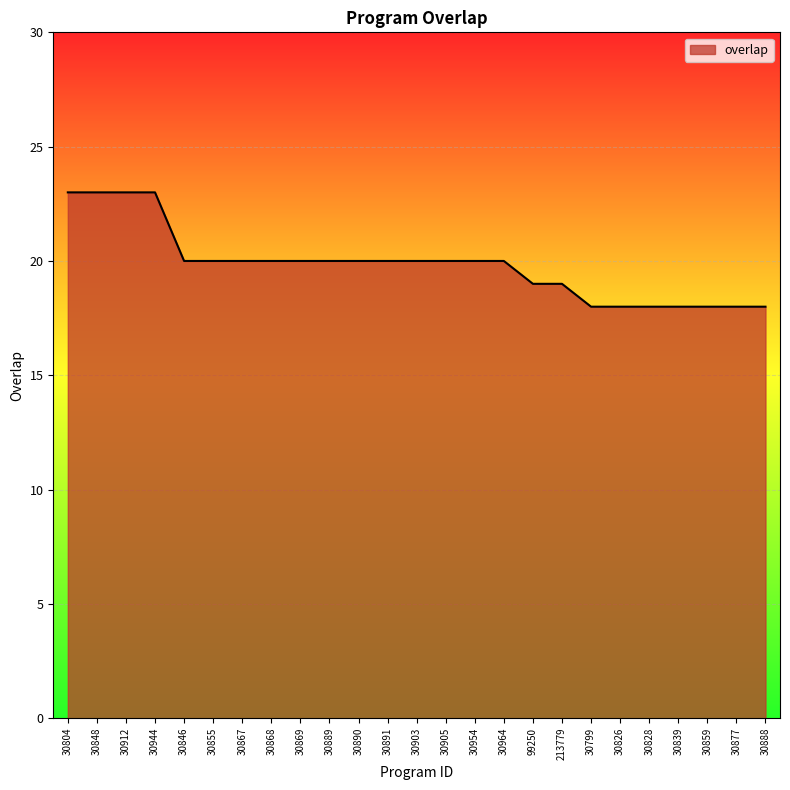

How many lines are shown in the chart?

1